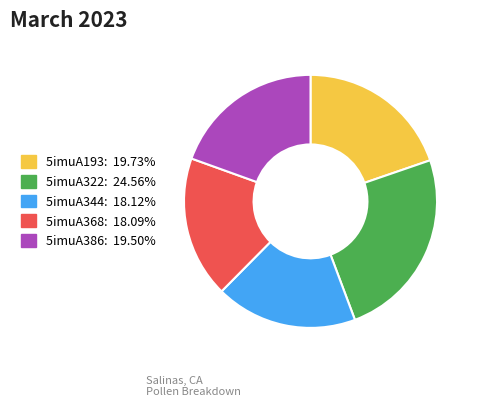

Is the sum of 5imuA322 and 5imuA193 greater than half?

No